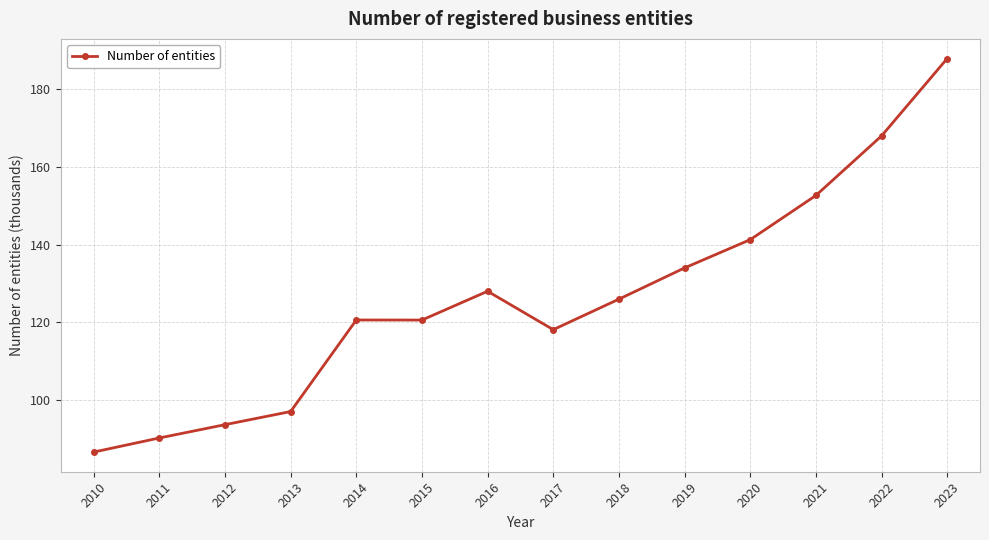

Reading left to right, what are all the values shown in this chart?

86.6	90.3	93.7	97.1	120.6	120.6	128.0	118.1	126.0	134.0	141.3	152.7	168.0	187.9